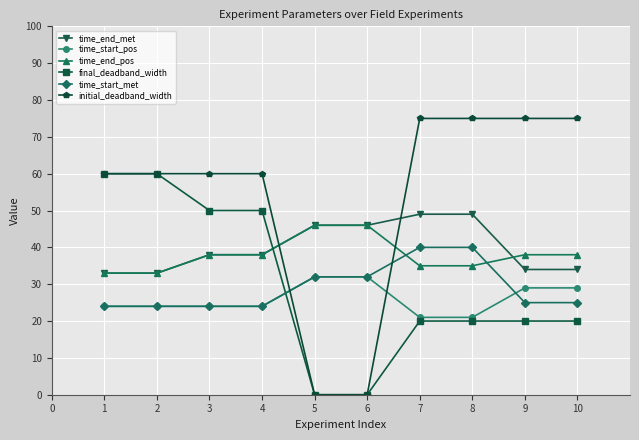

What is the greatest value displayed?

75